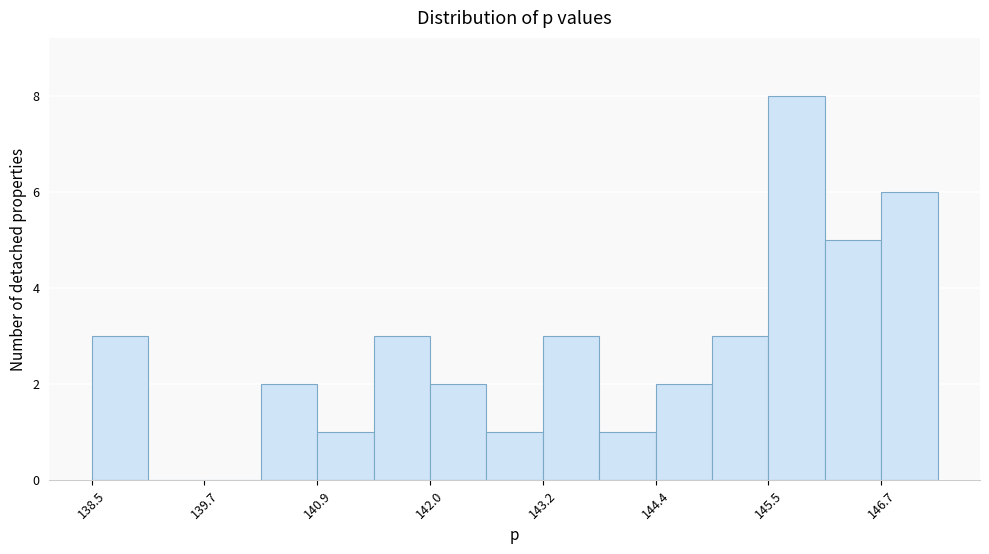

Read against the x-axis, roughly where is the centre of the tallest bar?

145.8